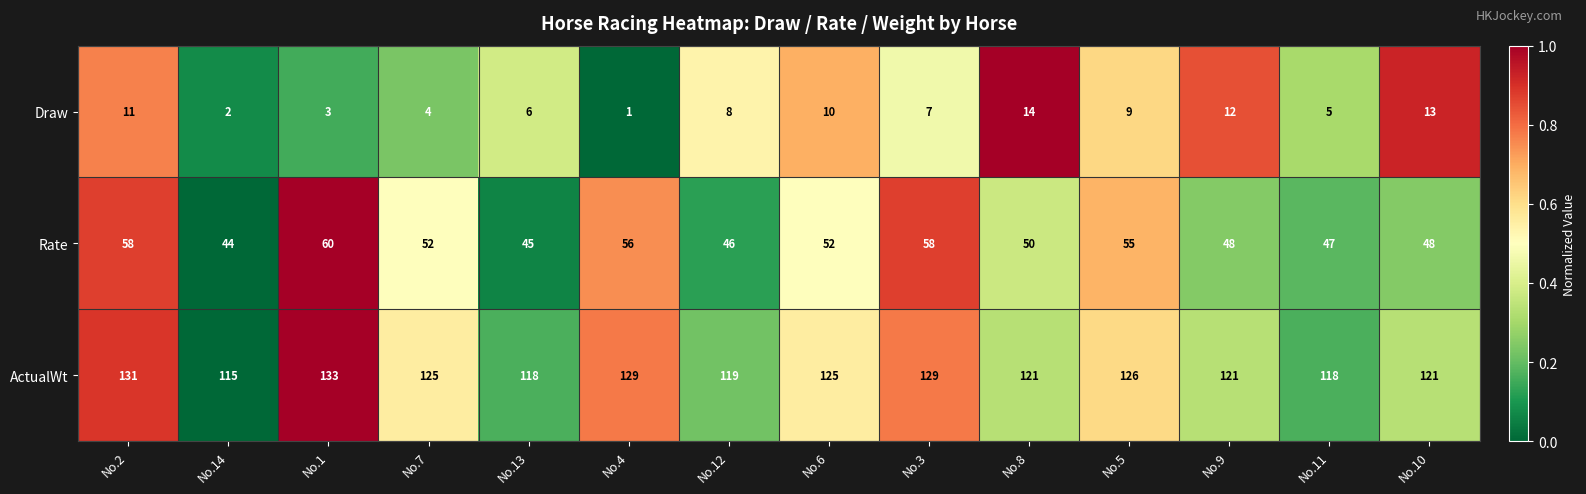

What is the sum of all Draw values?

105